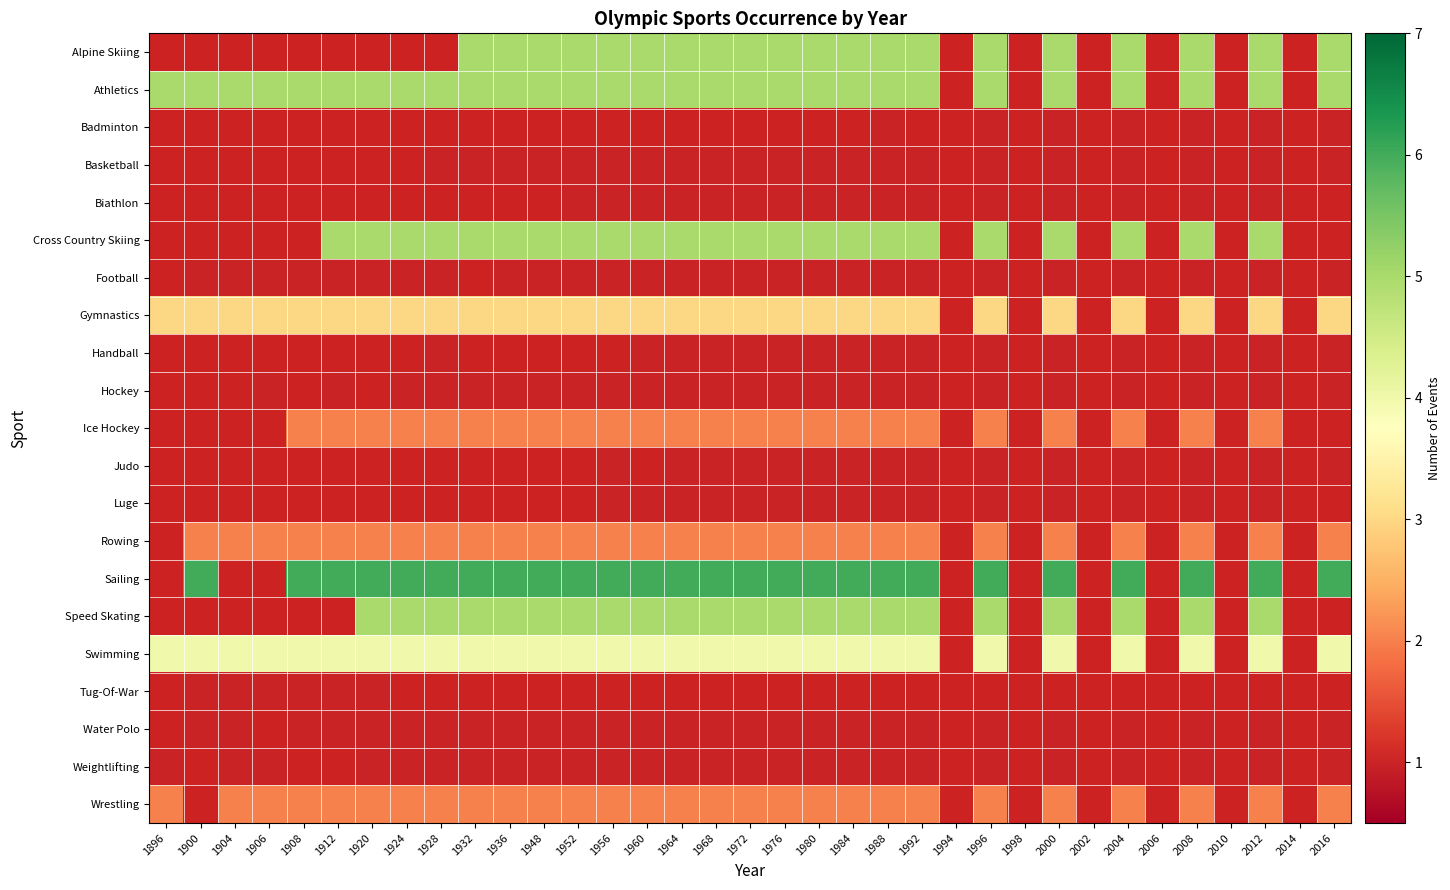

Is the value of Judo at 1976 greater than the value of Wrestling at 1998?

No